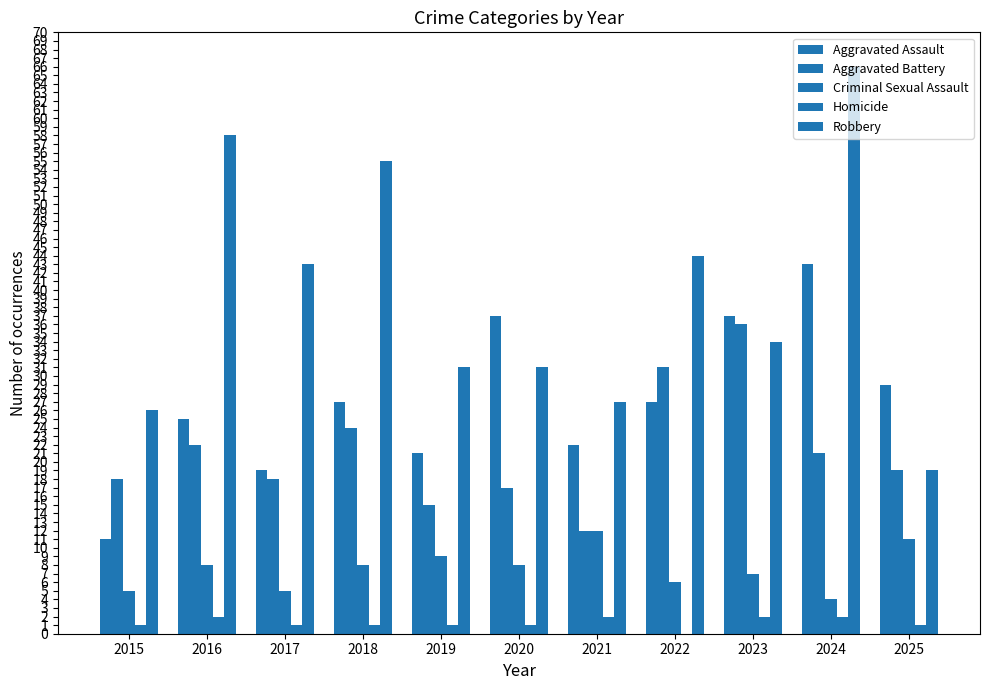

Count the number of categories in the chart.

11